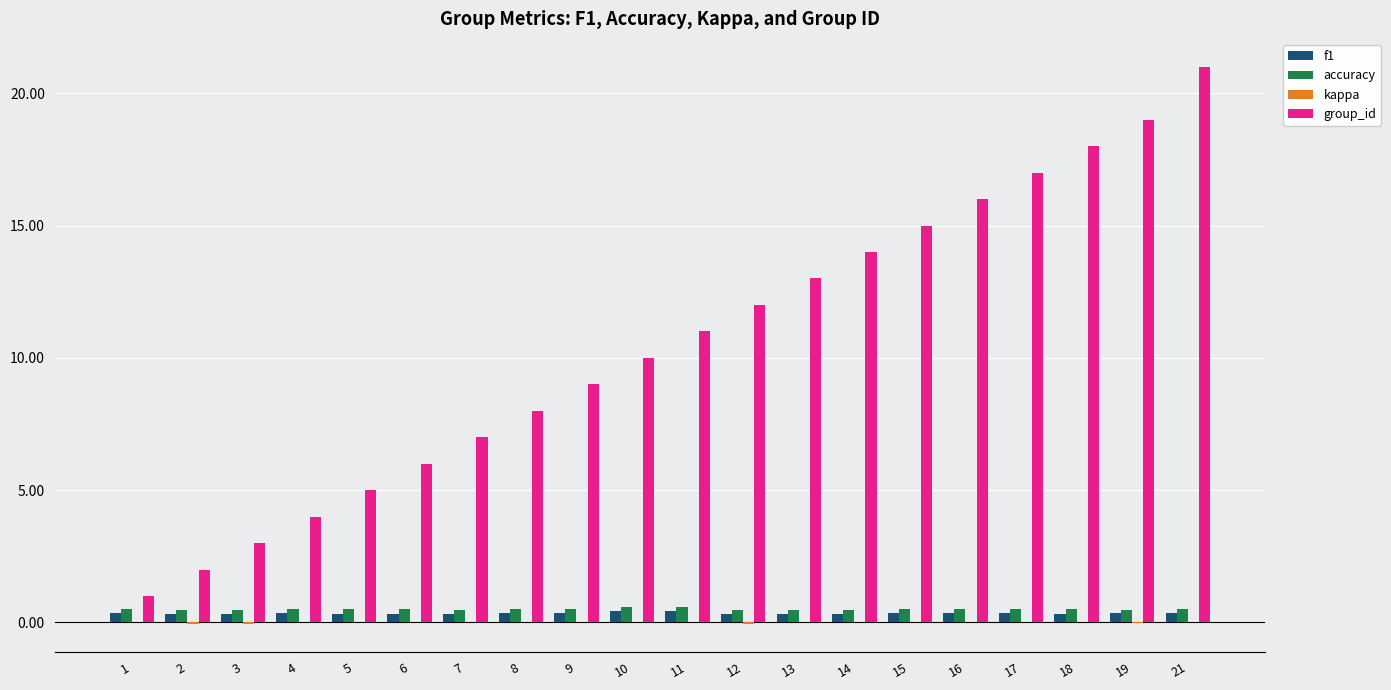

The f1 series shows 0.4 at 9. True or false?

True